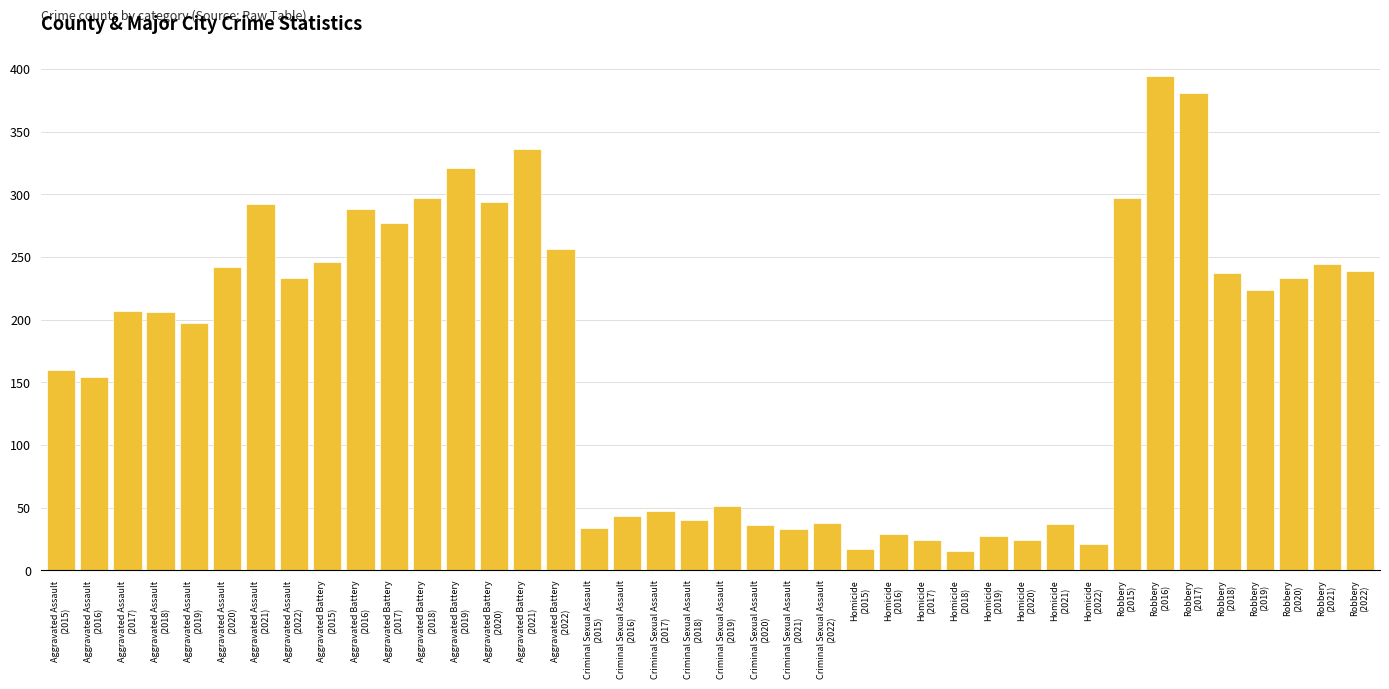

How many bars are there in total?

40